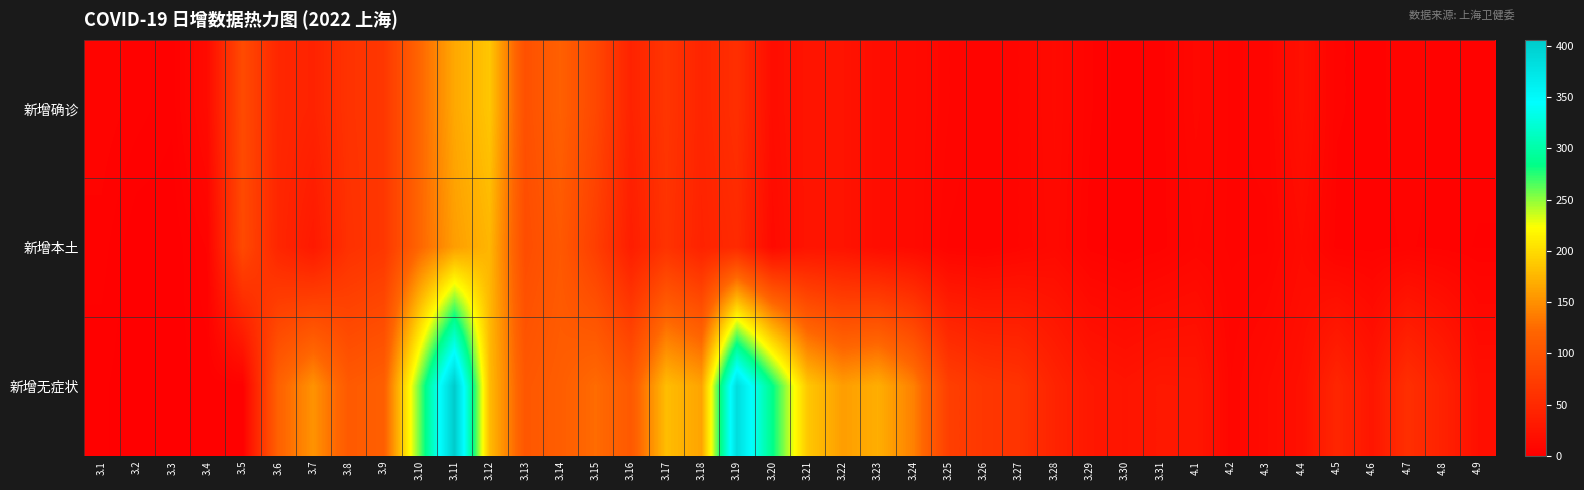

Which category has the highest value across all series?

3.11